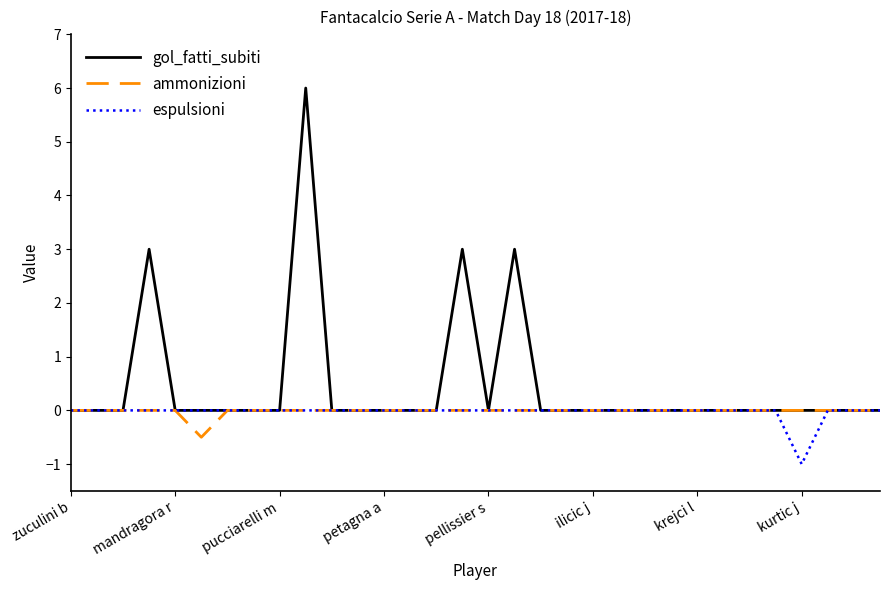

What is the sum of all gol_fatti_subiti values?

15.0